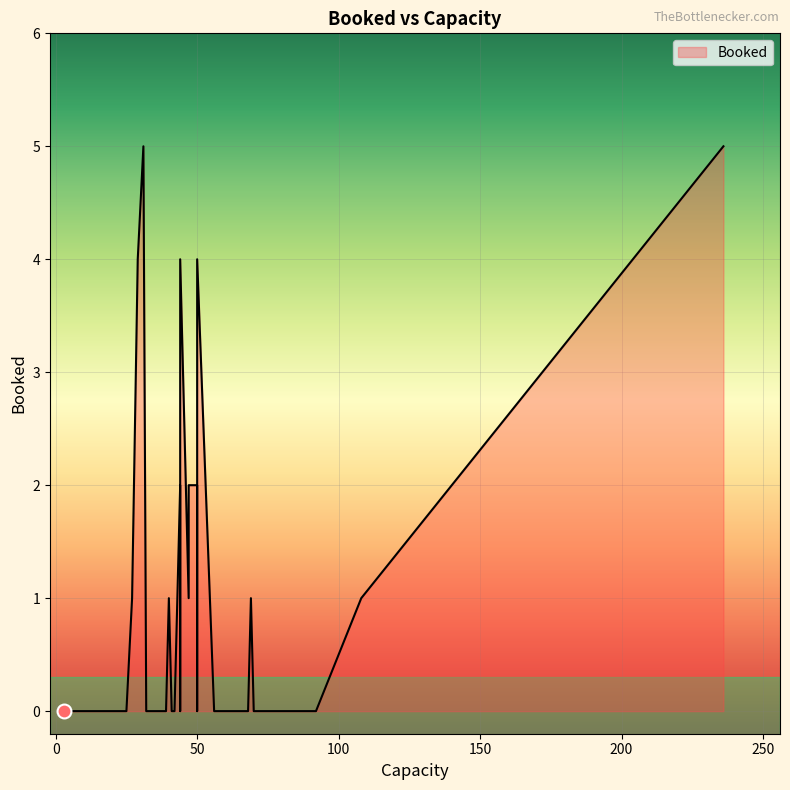

True or false: the data shows 0 at 50.

True